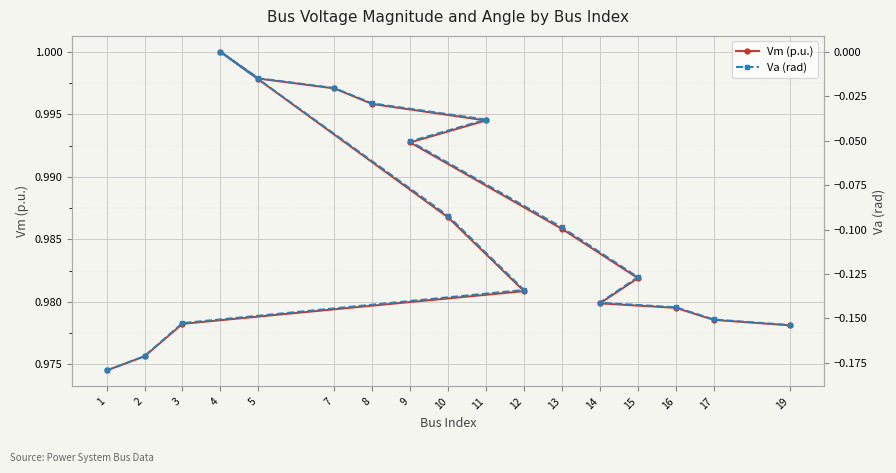

Between 2 and 14, which series saw the biggest shift?

Va (rad)